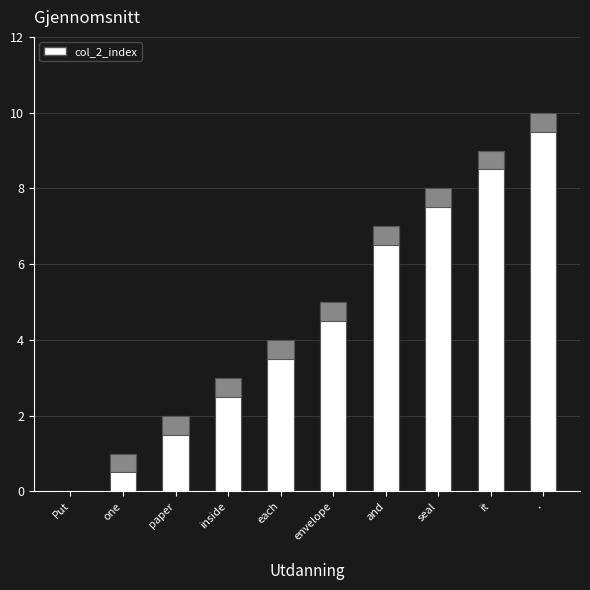

Rank the categories by value from lowest to highest.

Put, one, paper, inside, each, envelope, and, seal, it, .